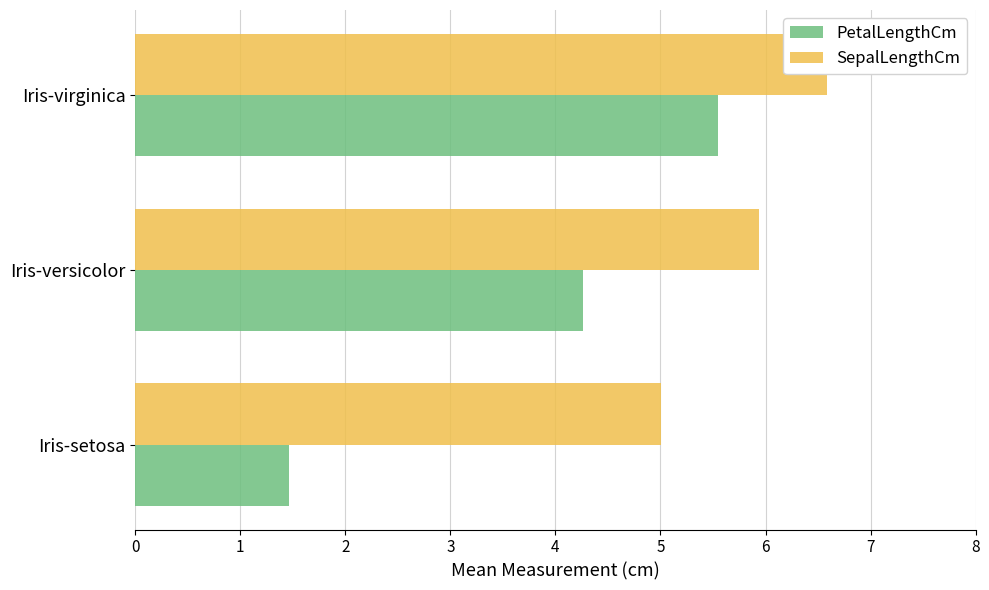

Is it true that SepalLengthCm equals 1.0 at Iris-setosa?

False